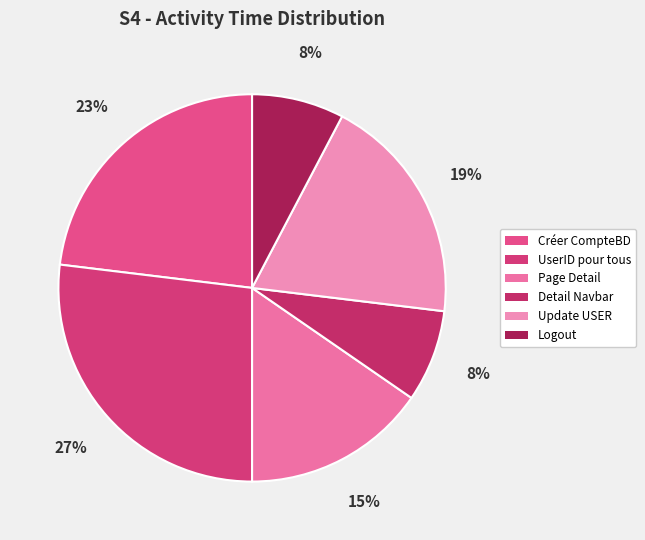

Is there a majority slice in this chart?

No